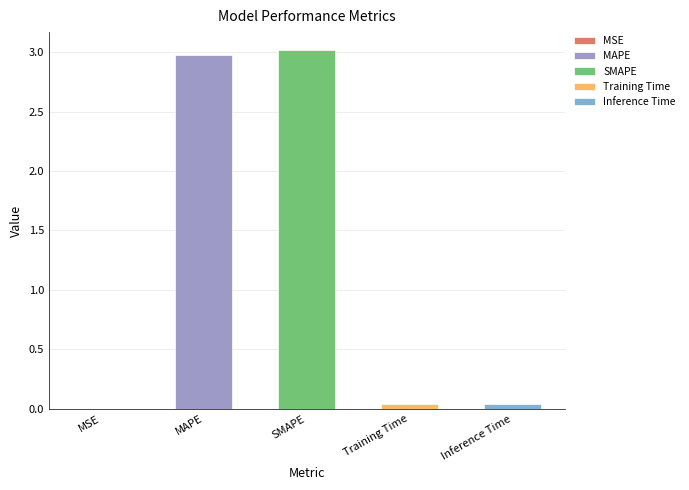

At which label is the value closest to 1?

Inference Time